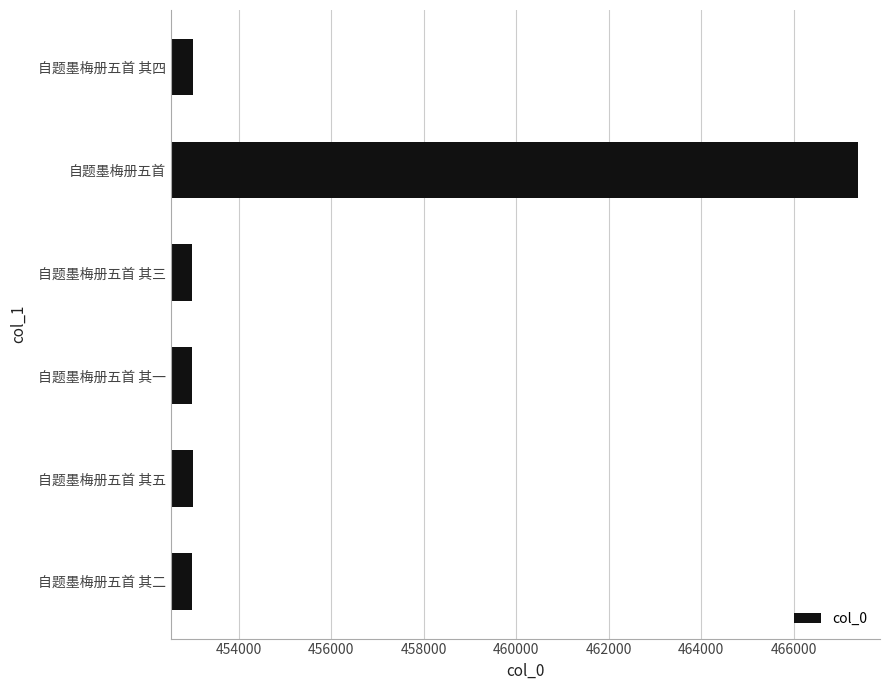

What is the sum of all values?

2732379